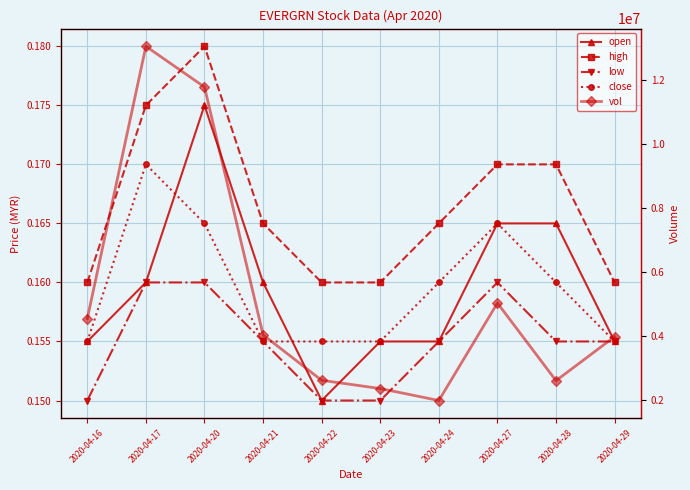

Which series has the largest total across all categories?

vol